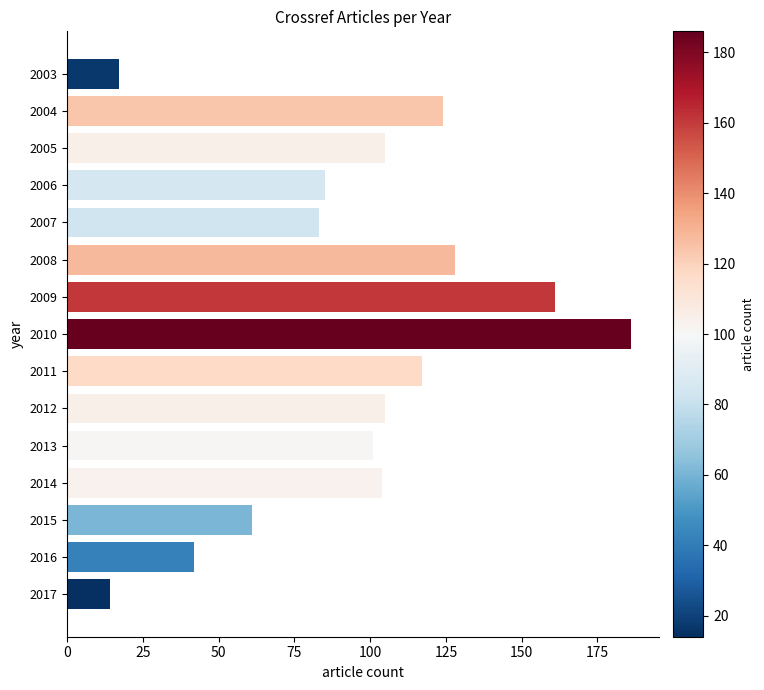

Between 2017 and 2007, which is larger?

2007